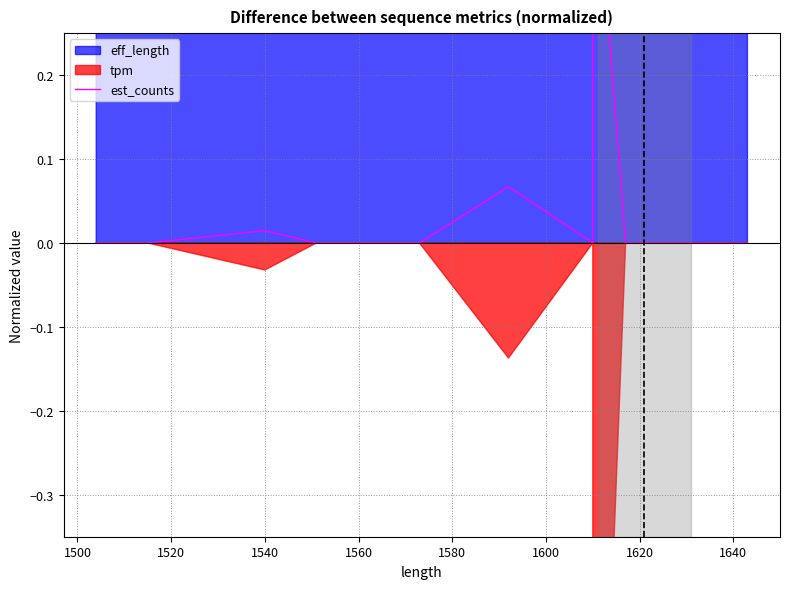

Is it true that the value at 17 is 0.0?

False